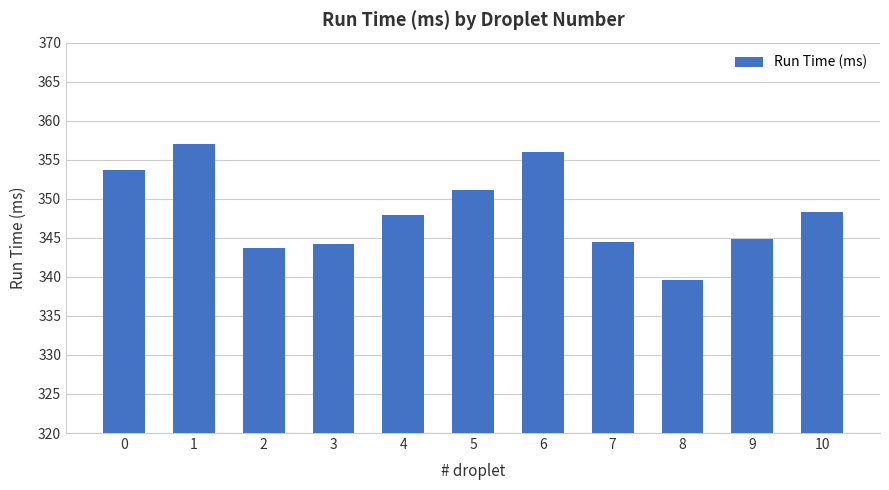

What is the sum of the values at 5 and 10?

699.4